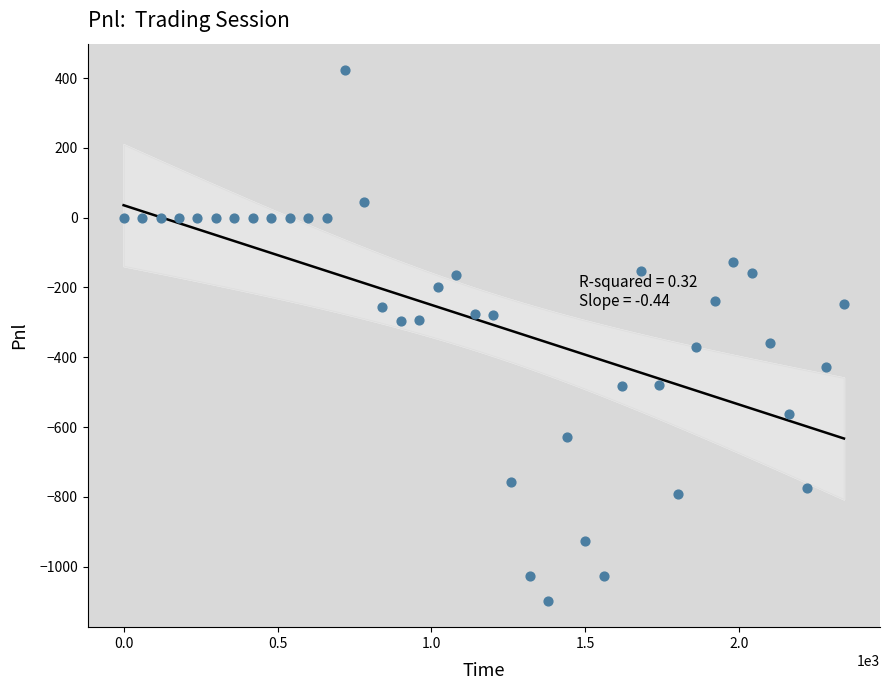

What is the range of X values (max minus min)?

2340.0